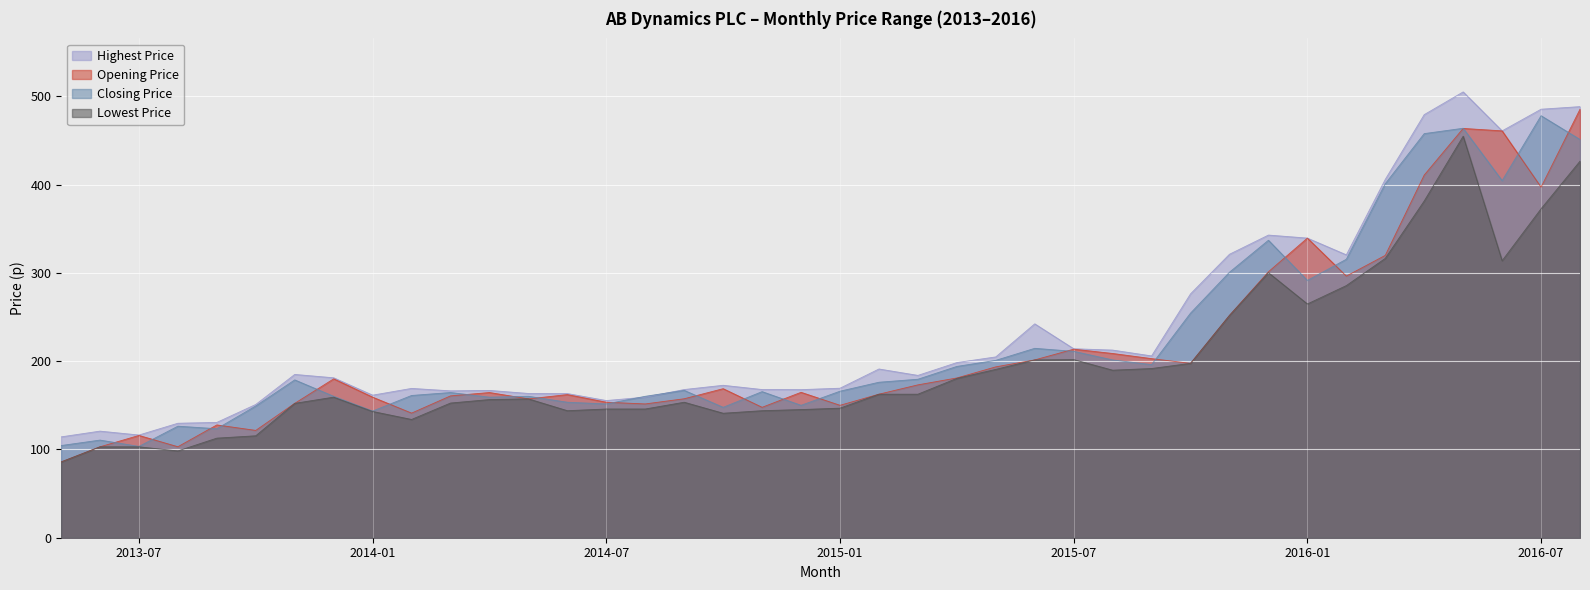

Which series has the largest range (max minus min)?

Opening Price